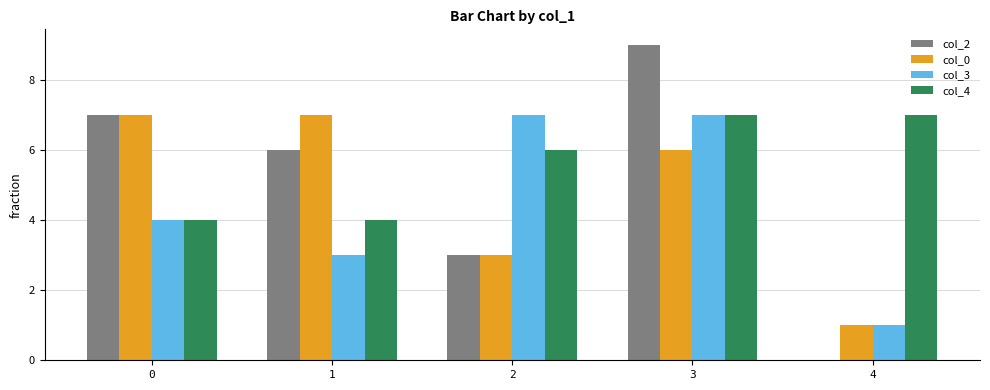

Which series has the largest total across all categories?

col_4